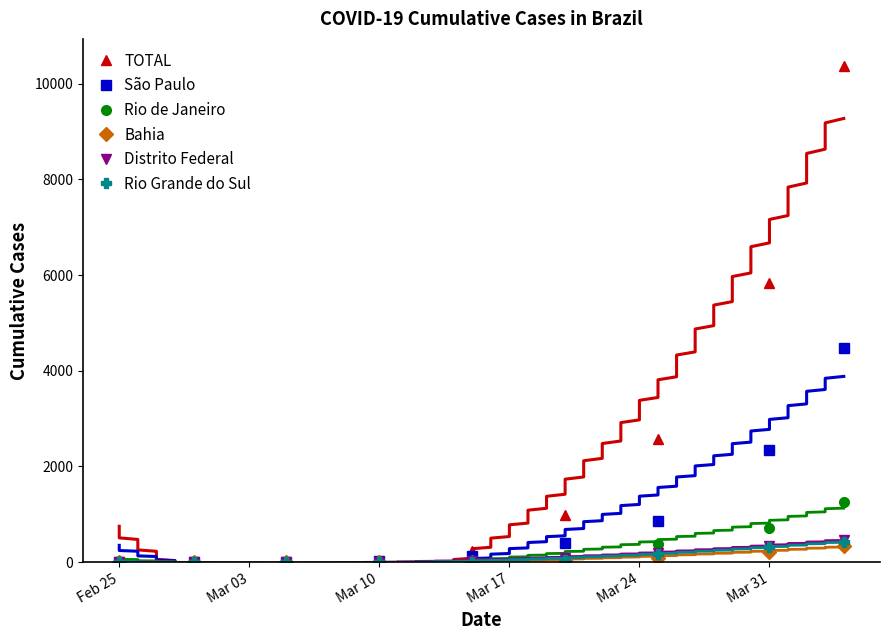

How many data points does each series have?

9